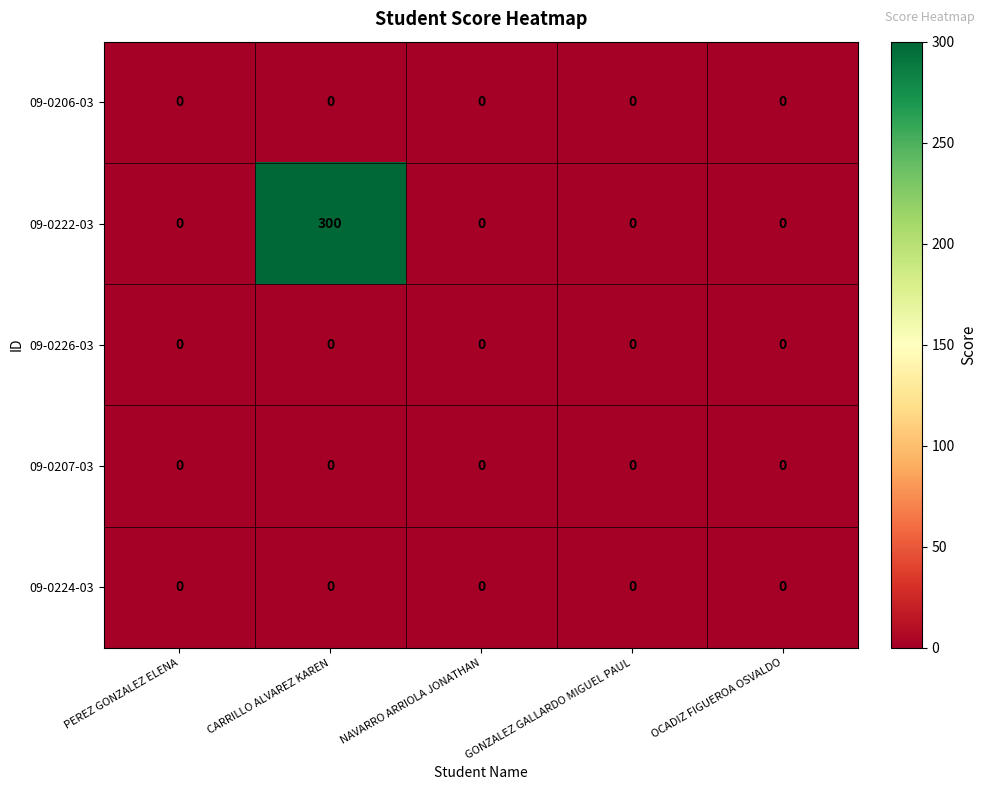

Which series has the widest spread of values?

09-0222-03